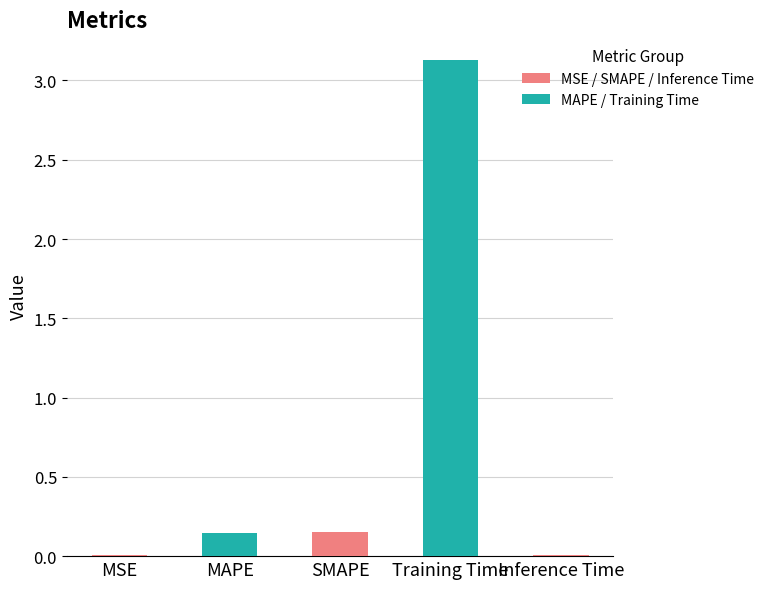

Which label corresponds to the largest value in the chart?

Training Time